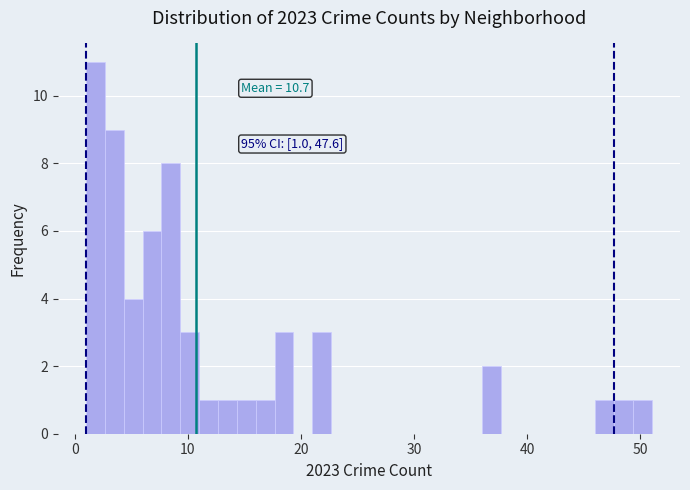

Read against the x-axis, roughly where is the centre of the tallest bar?

2